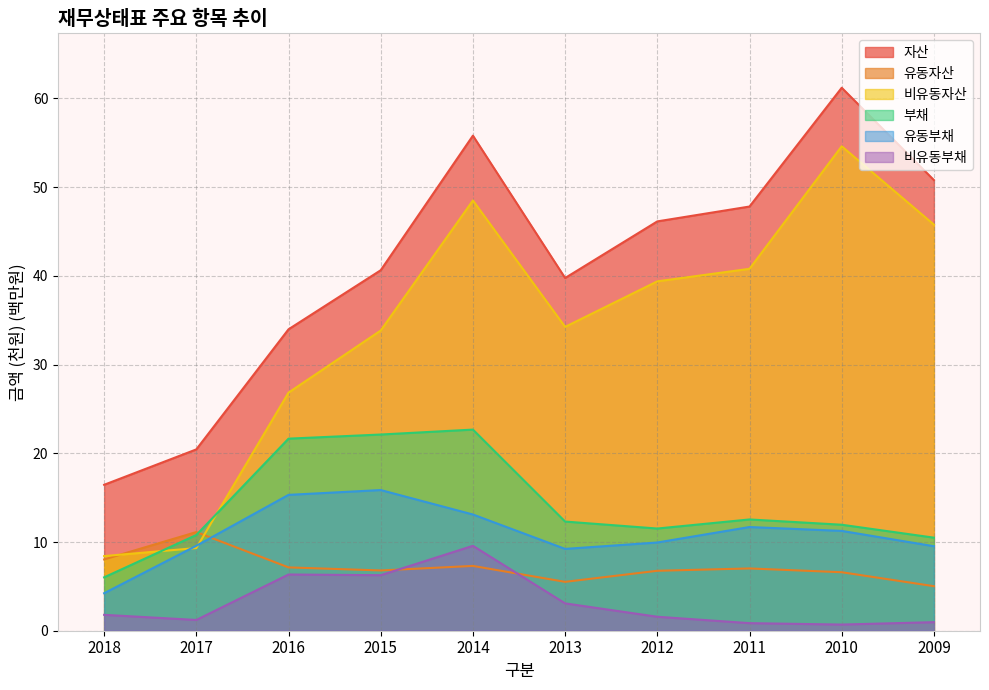

Reading left to right, transcribe all the data shown in this chart.

자산: 16.5	20.4	34.0	40.6	55.8	39.8	46.1	47.8	61.2	50.8
유동자산: 8.0	11.1	7.1	6.8	7.3	5.5	6.8	7.0	6.6	5.0
비유동자산: 8.4	9.3	26.8	33.8	48.5	34.3	39.4	40.8	54.6	45.8
부채: 6.0	10.8	21.7	22.1	22.7	12.3	11.5	12.5	11.9	10.5
유동부채: 4.2	9.6	15.3	15.9	13.1	9.2	9.9	11.7	11.3	9.5
비유동부채: 1.8	1.2	6.3	6.3	9.6	3.1	1.6	0.9	0.7	1.0